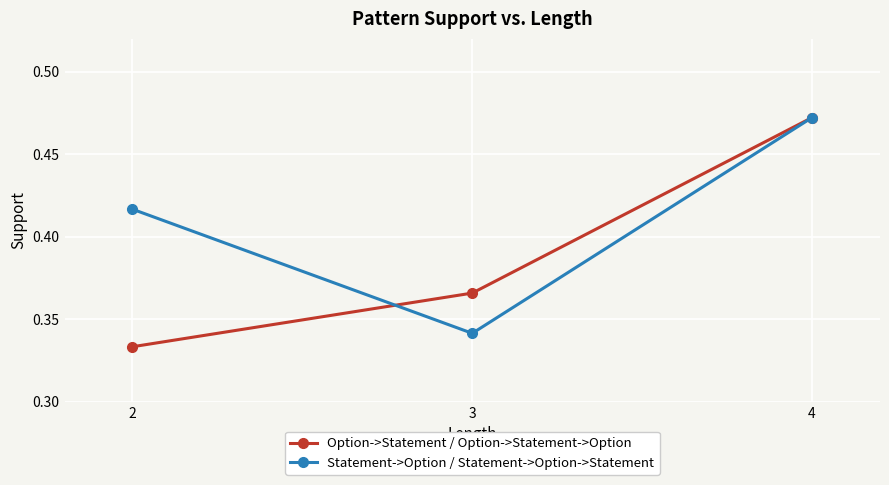

What is the difference between the Option->Statement / Option->Statement->Option values at 4 and 2?

0.1